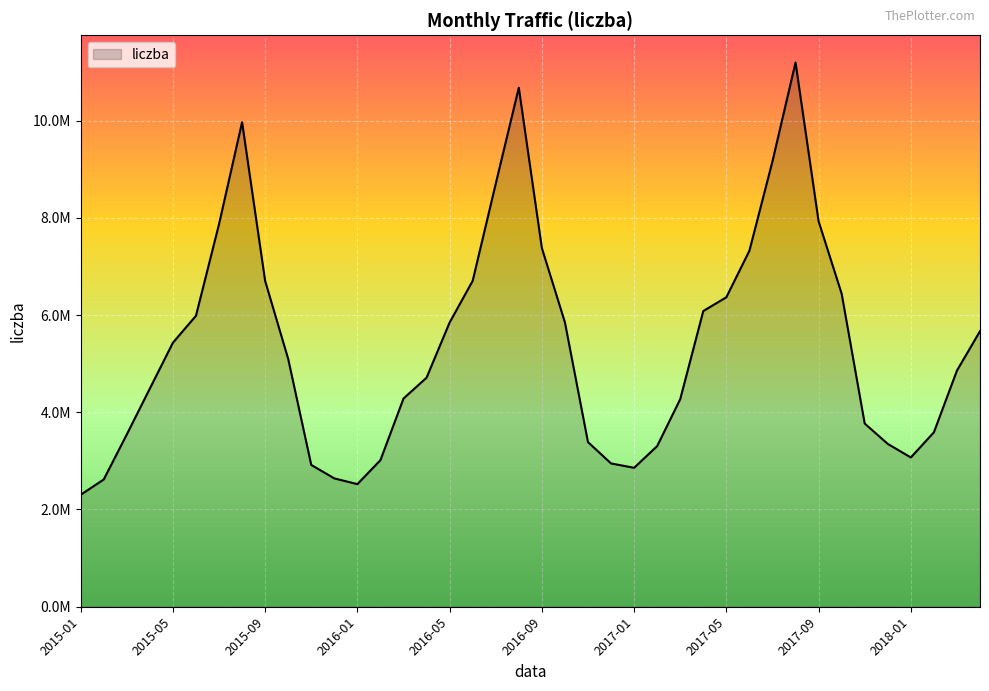

Does the chart display data point markers on the line(s)?

No